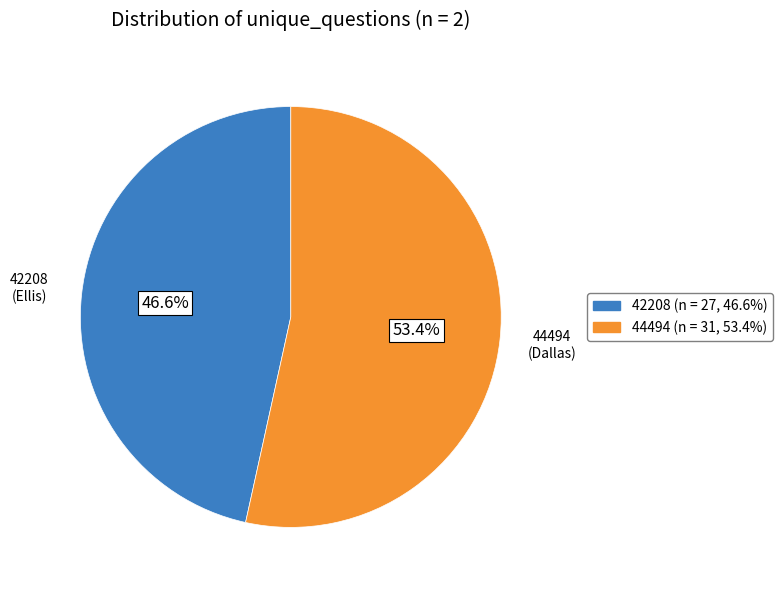

Does any single category account for the majority?

Yes